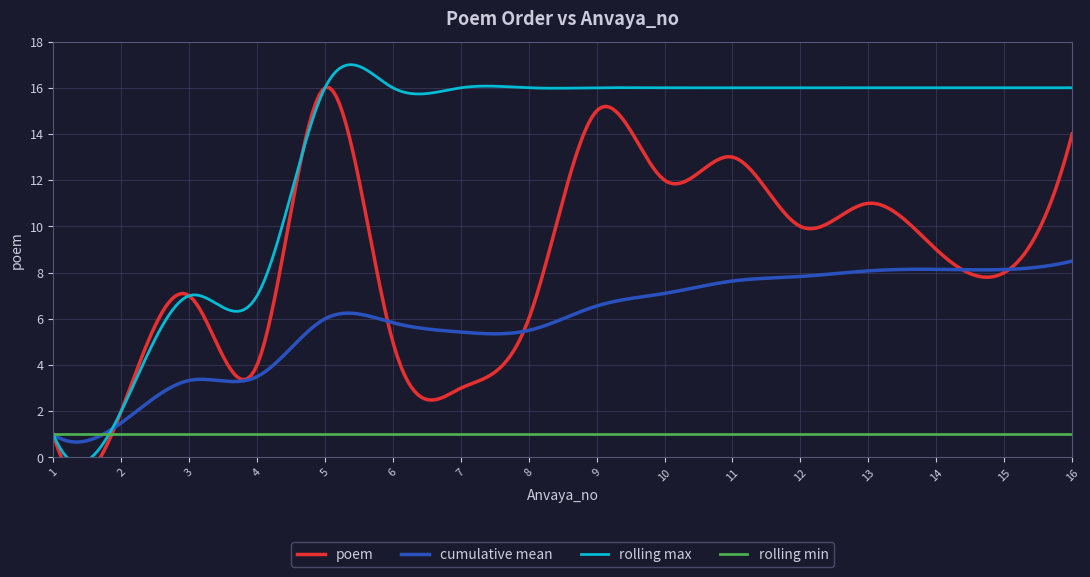

Reading right to left, extract all data points from this chart.

16=14	15=8	14=9	13=11	12=10	11=13	10=12	9=15	8=6	7=3	6=5	5=16	4=4	3=7	2=2	1=1